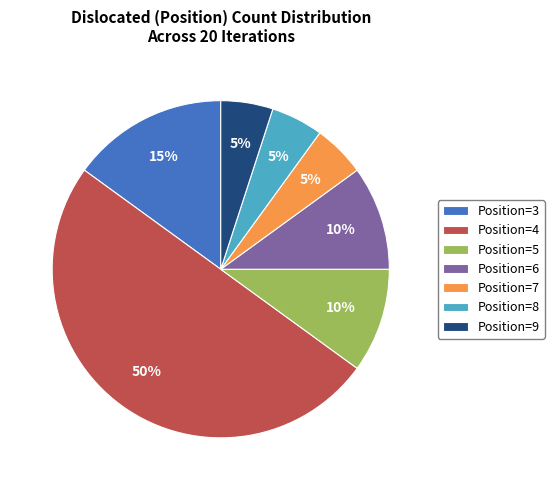

What is the largest slice in the pie chart?

Position=4